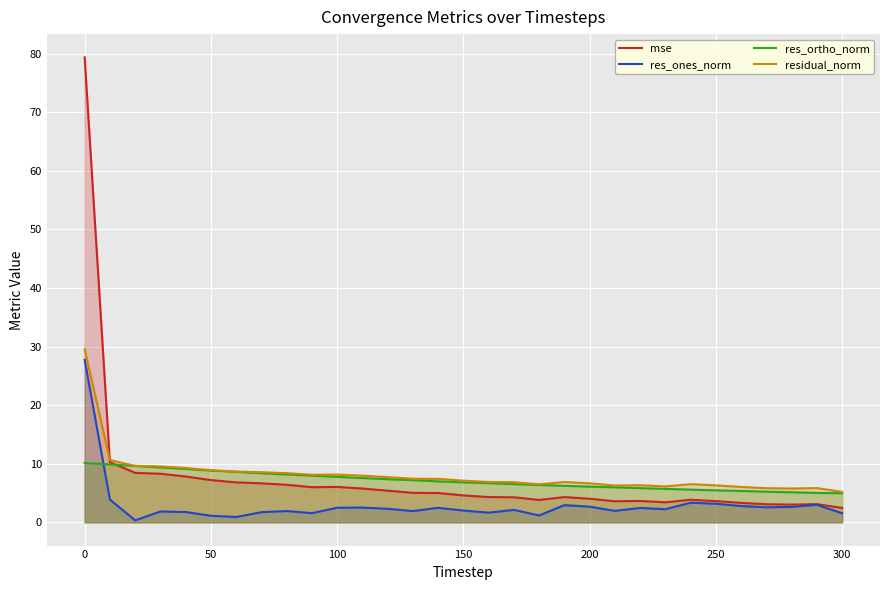

Which series has the widest spread of values?

mse